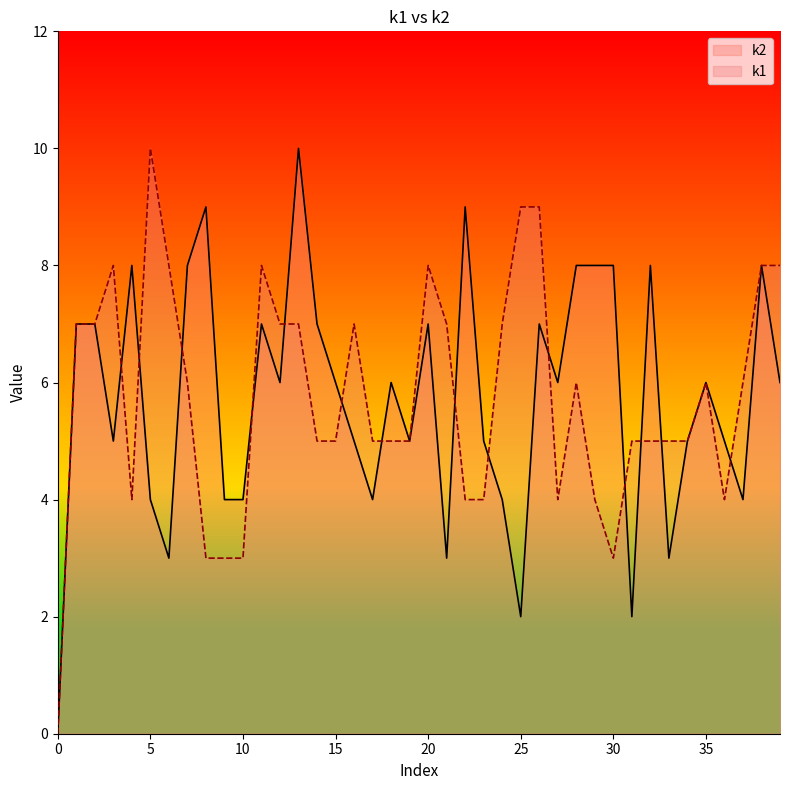

What is the sum of the k1 values at i2 and i14?

12